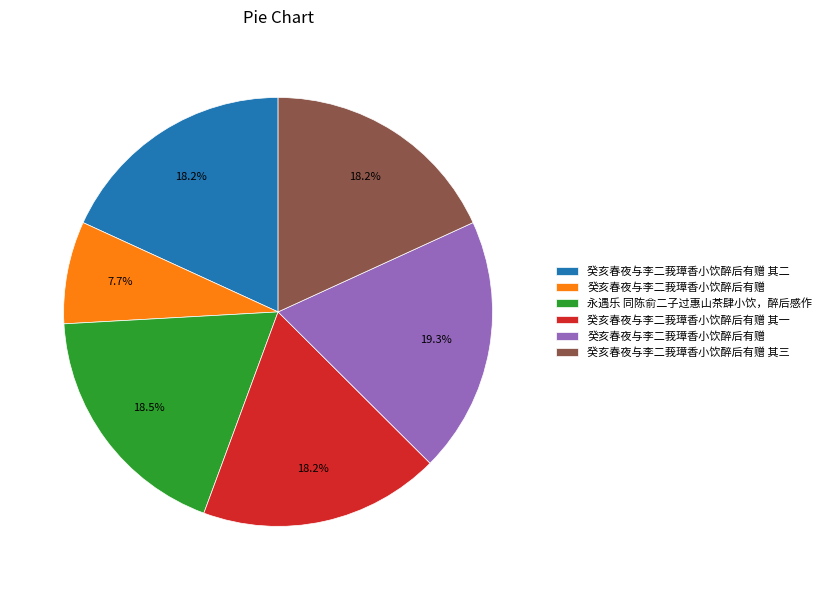

Is there a majority slice in this chart?

No